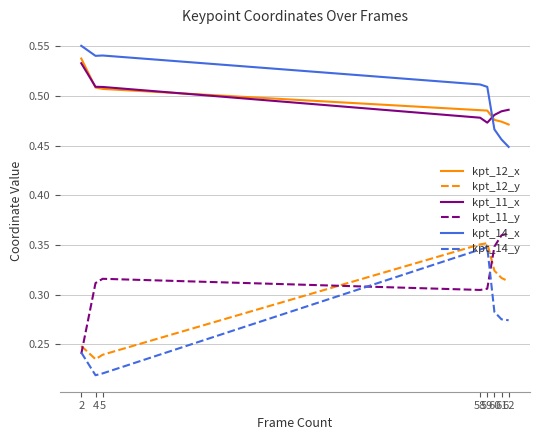

Is this an area chart (filled region under the line)?

No